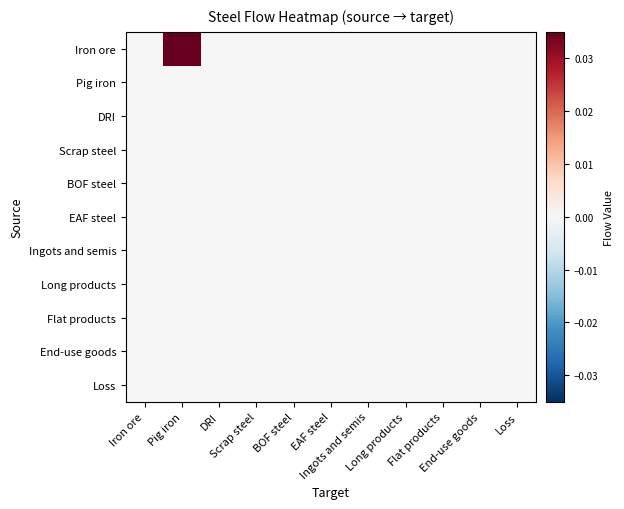

How many categories are shown in the chart?

11